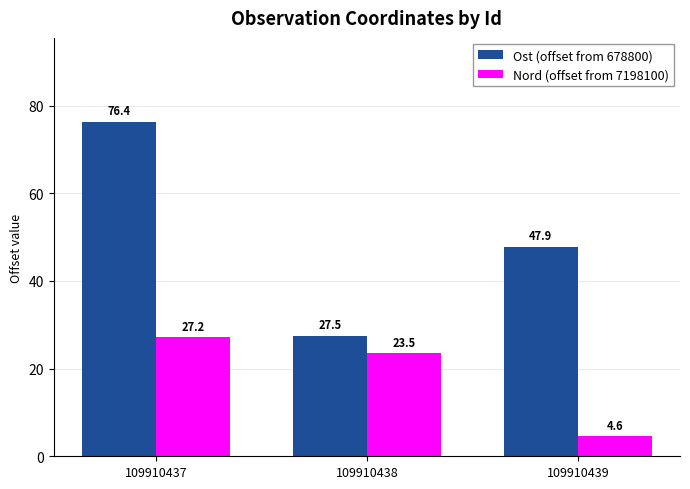

What is the difference between the Ost (offset from 678800) values at 109910439 and 109910438?

20.3